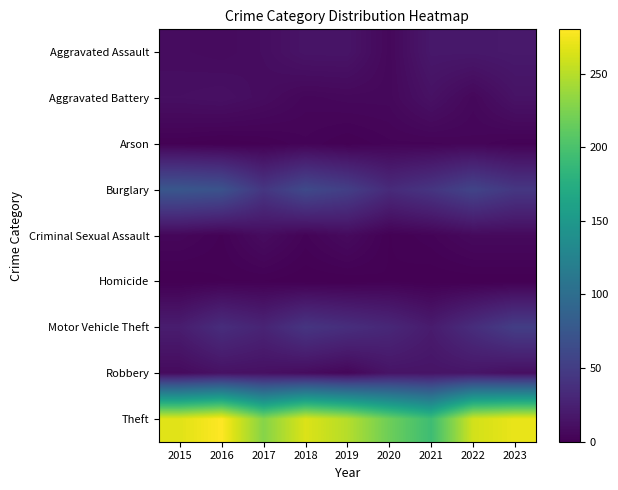

What is the maximum value shown in the chart?

280